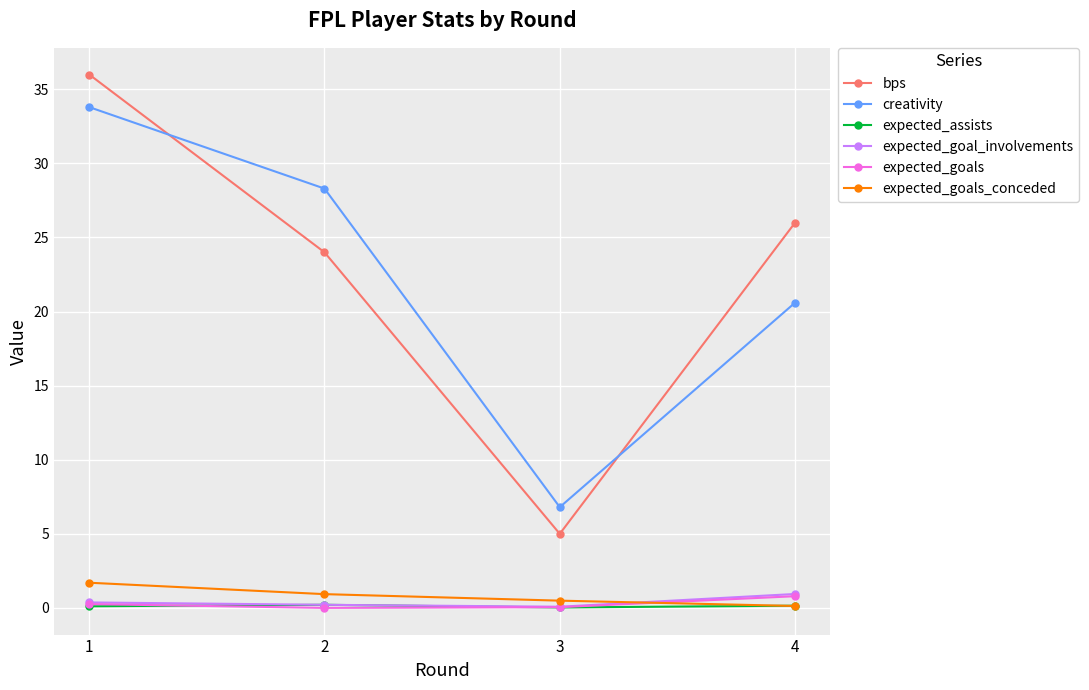

The value of bps at 2 is 24.0. True or false?

True